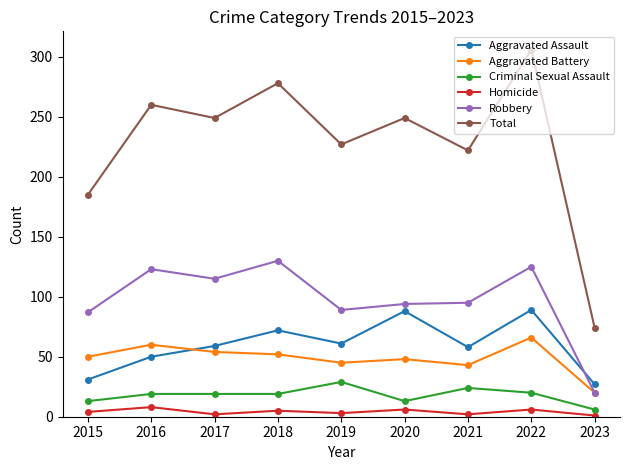

How many interior local peaks does the Aggravated Assault series have?

3